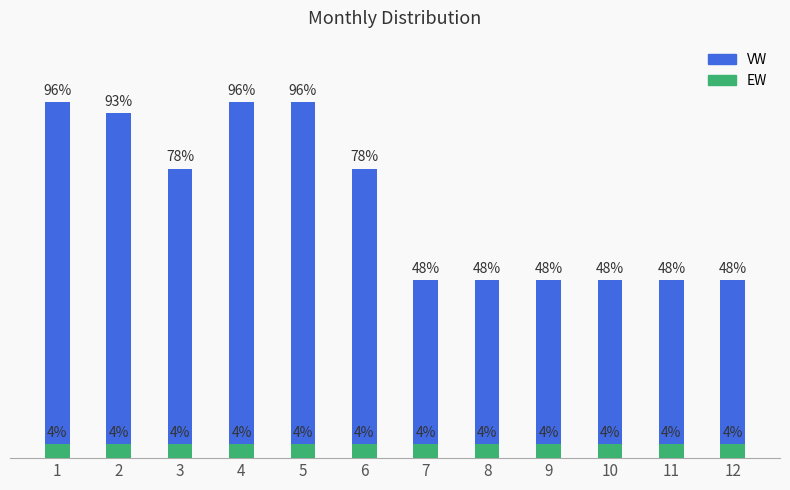

How many bars are there in total?

24